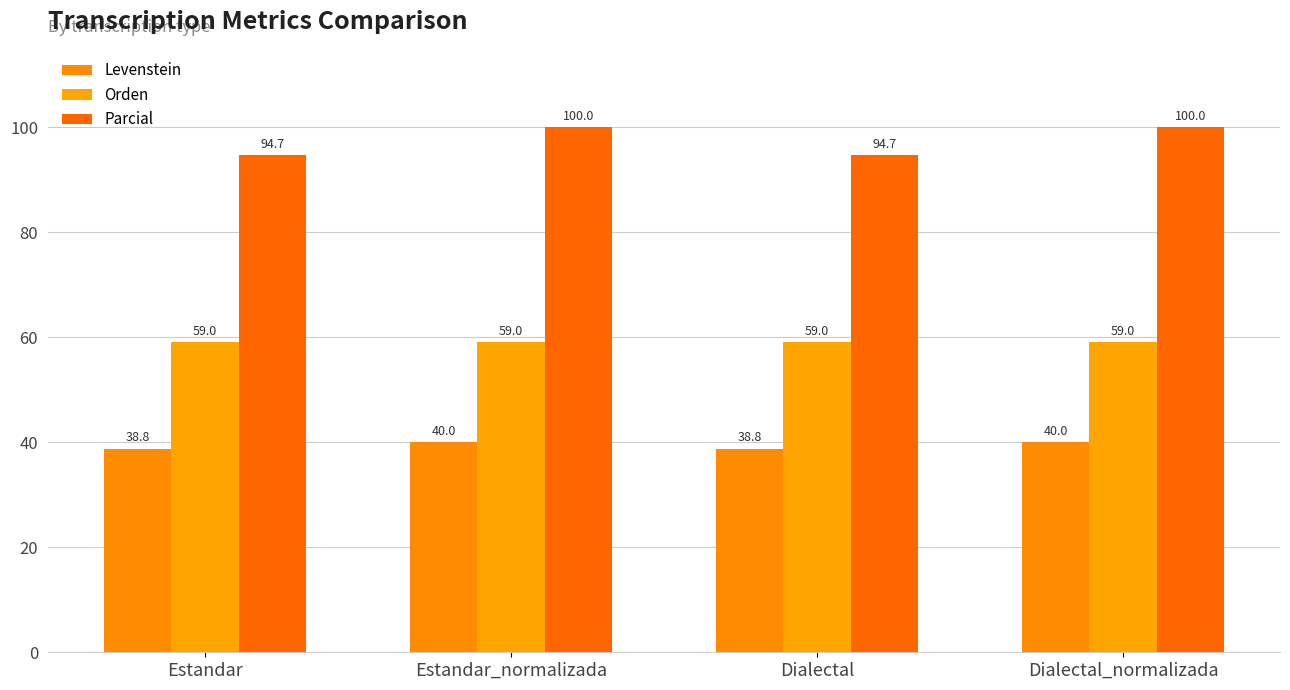

The value of Levenstein at Estandar_normalizada is 40.0. True or false?

True